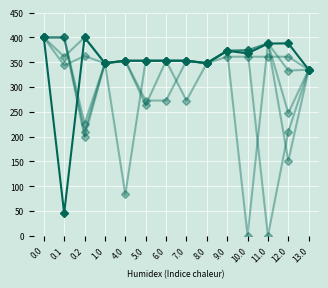

Does the chart have visible grid lines?

Yes